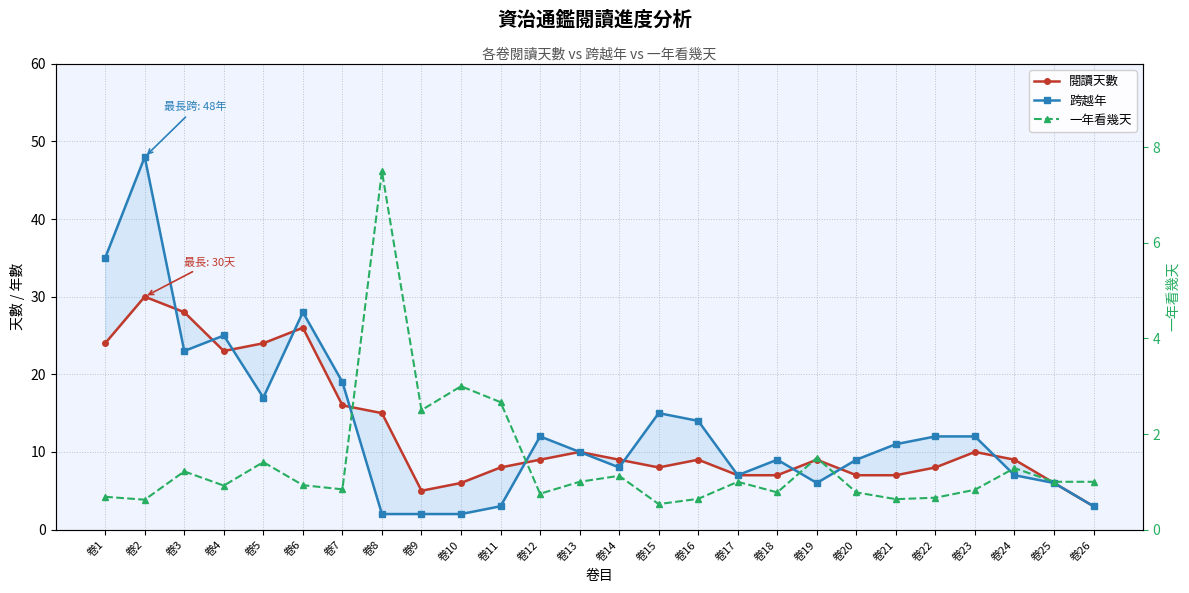

What is the value of the 跨越年 point at the 14th from the left?

8.0